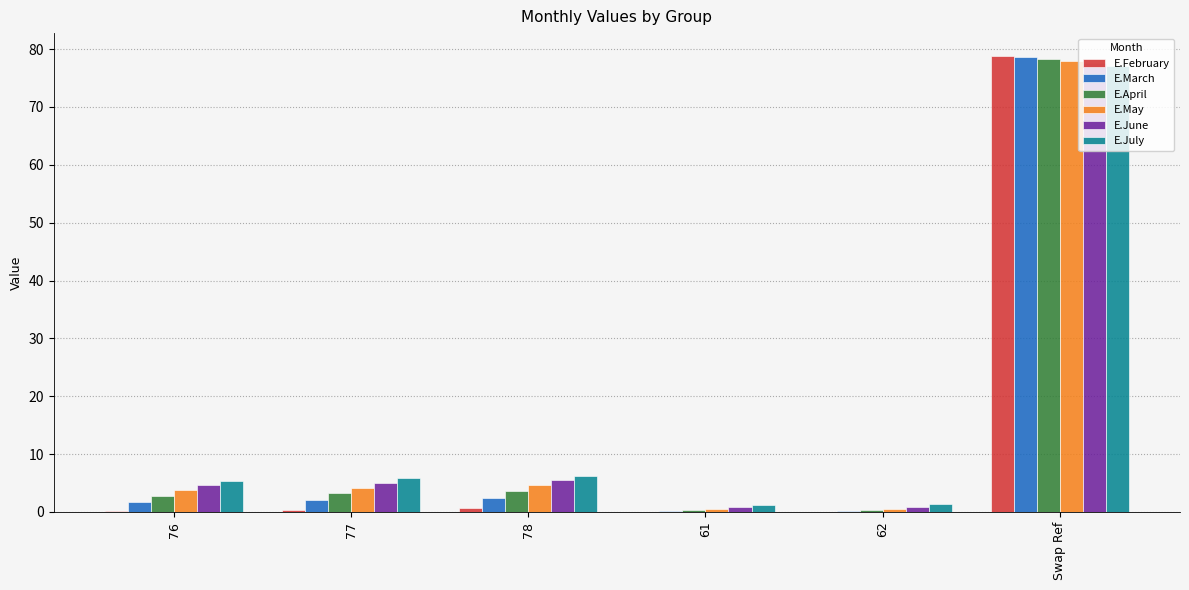

Which series changed the most between 77 and 62?

E.July